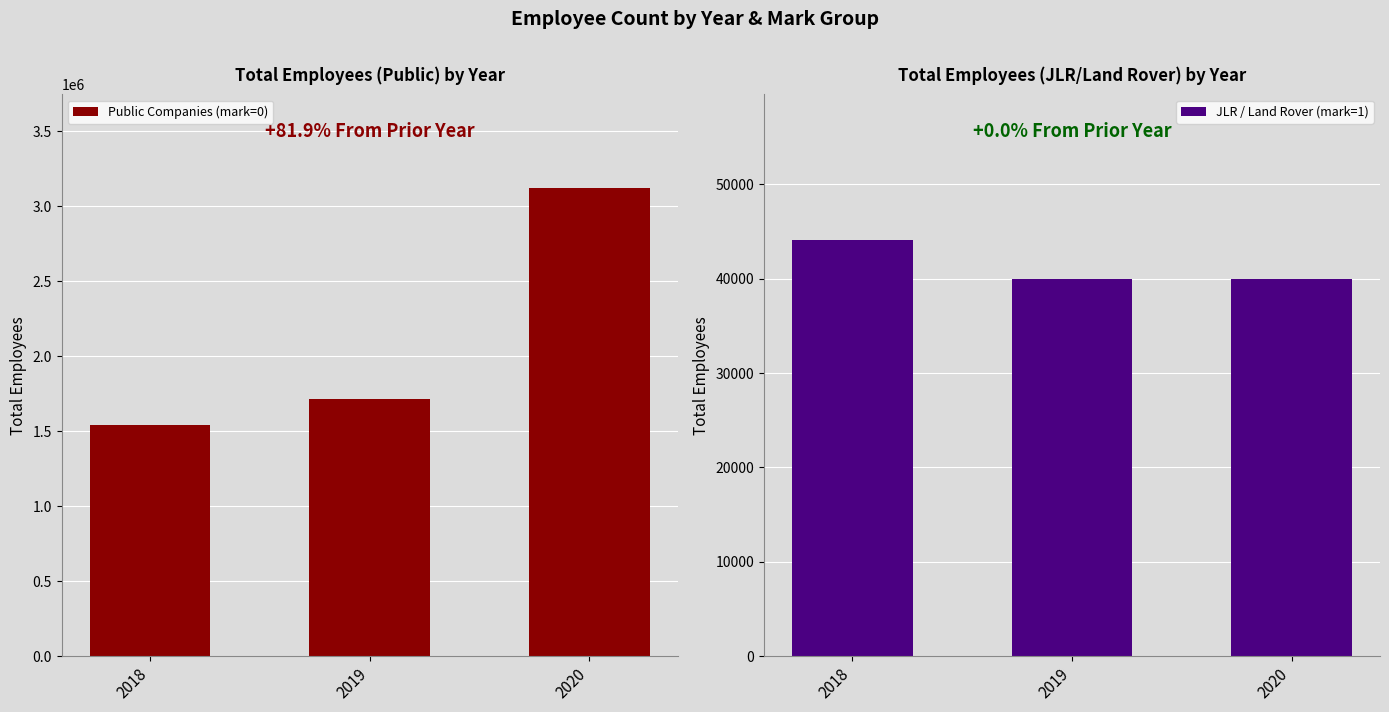

The Public Companies (mark=0) series shows 2713982 at 2019. True or false?

False